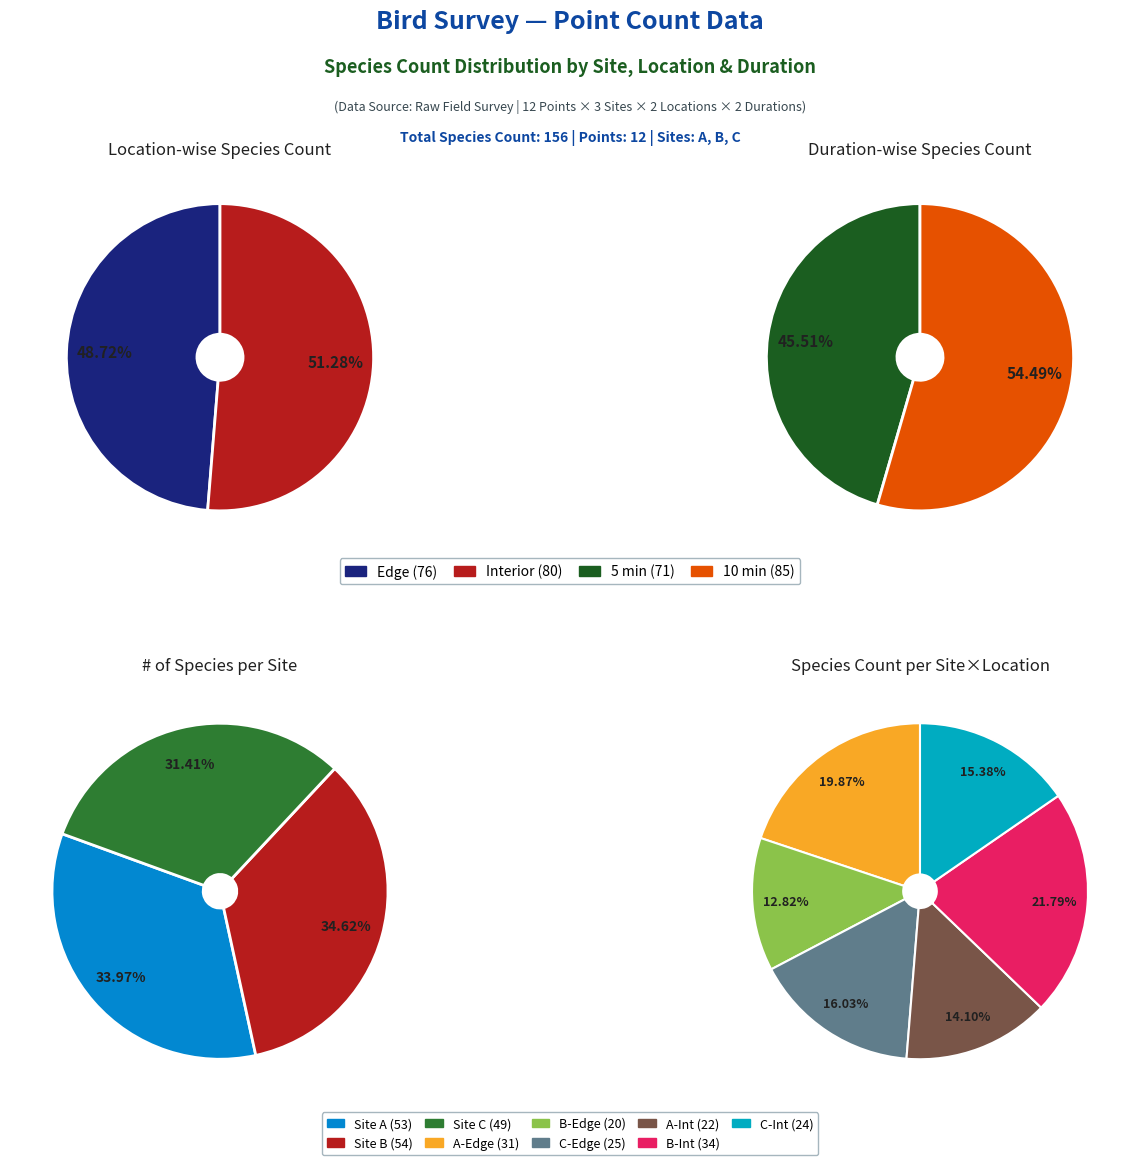

Does Site B account for over 50% of the chart?

No